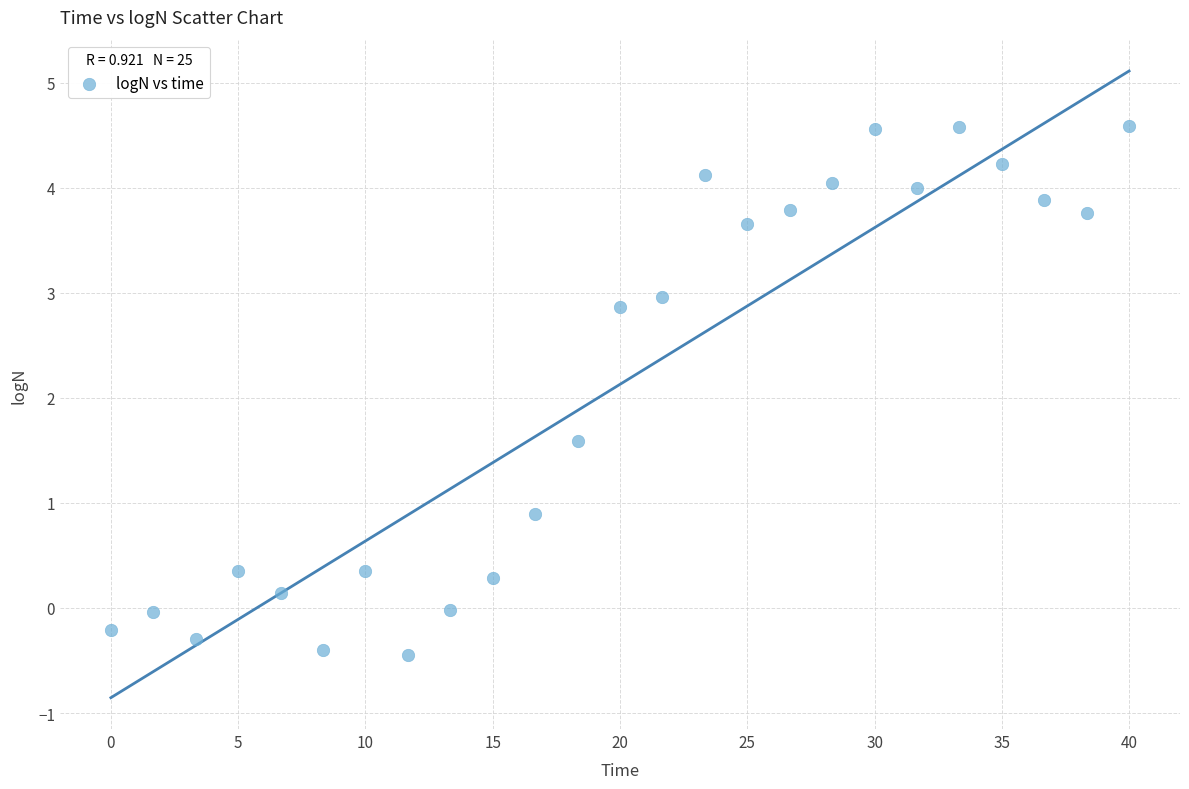

What is the range of Y values (max minus min)?

5.0